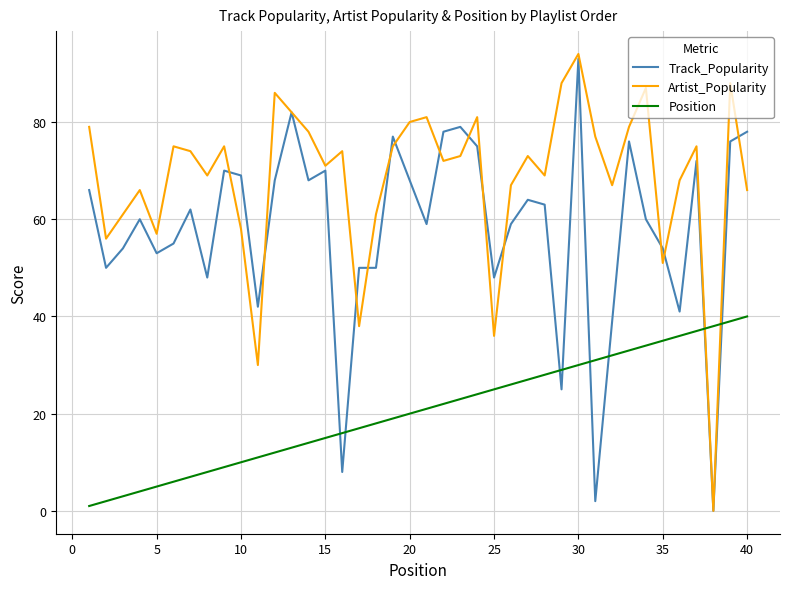

Which series has the widest spread of values?

Artist_Popularity